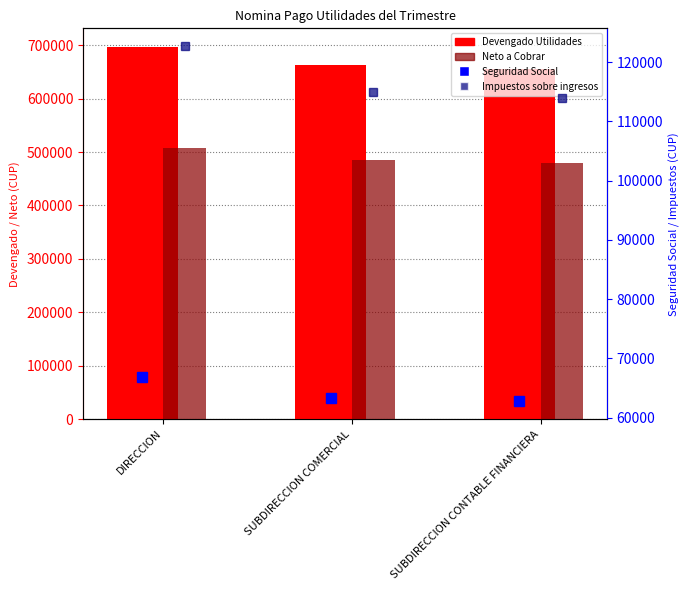

What is the sum of the Devengado Utilidades values at DIRECCION and SUBDIRECCION COMERCIAL?

1360100.4